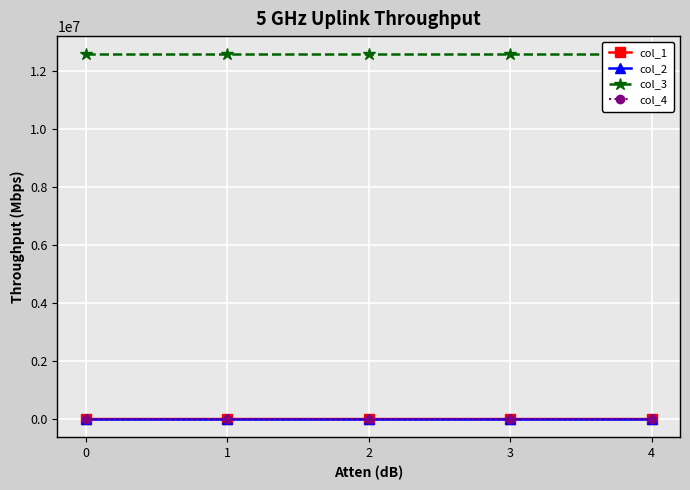

Rank the series at 4 from lowest to highest value.

col_2, col_4, col_1, col_3